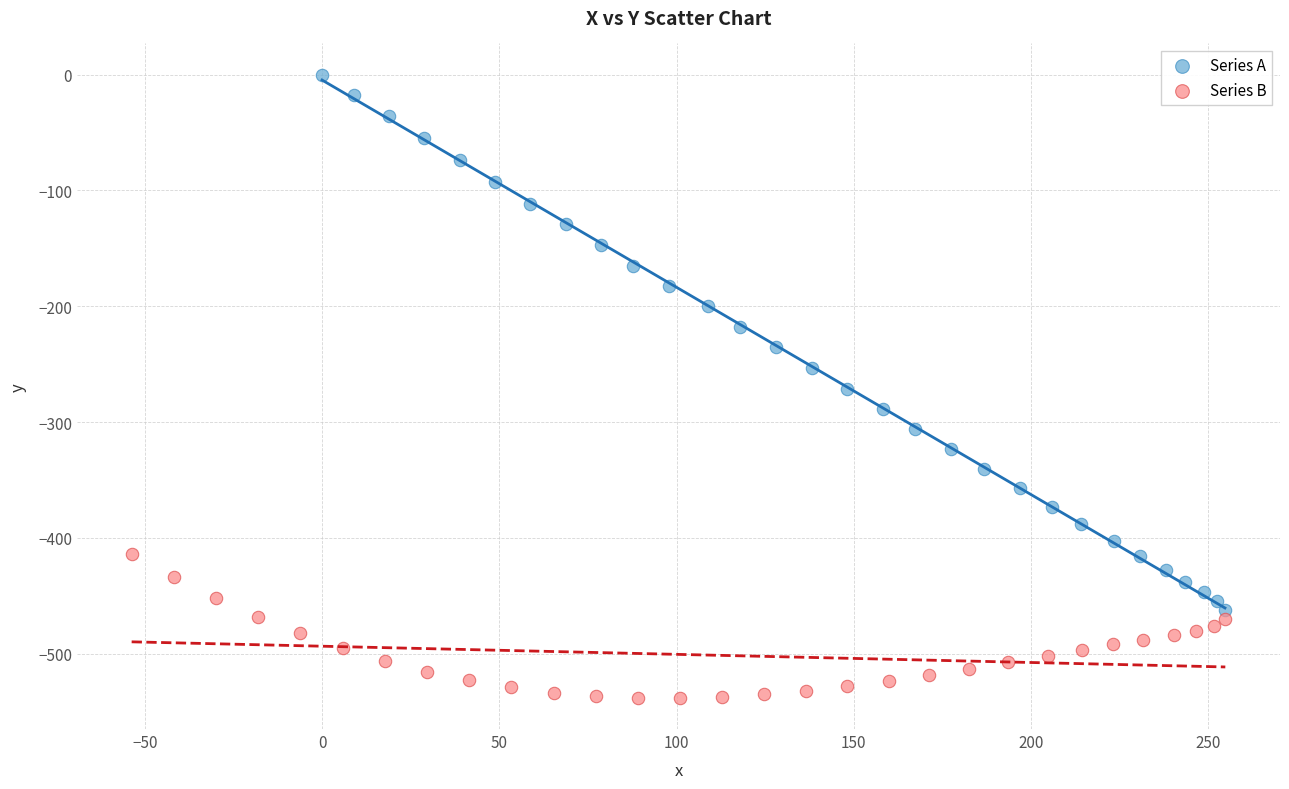

Which series has the widest spread of Y values?

Series A